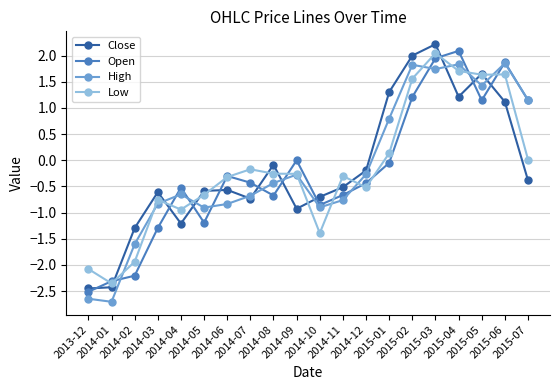

The Open series shows -0.3 at 2014-06. True or false?

True